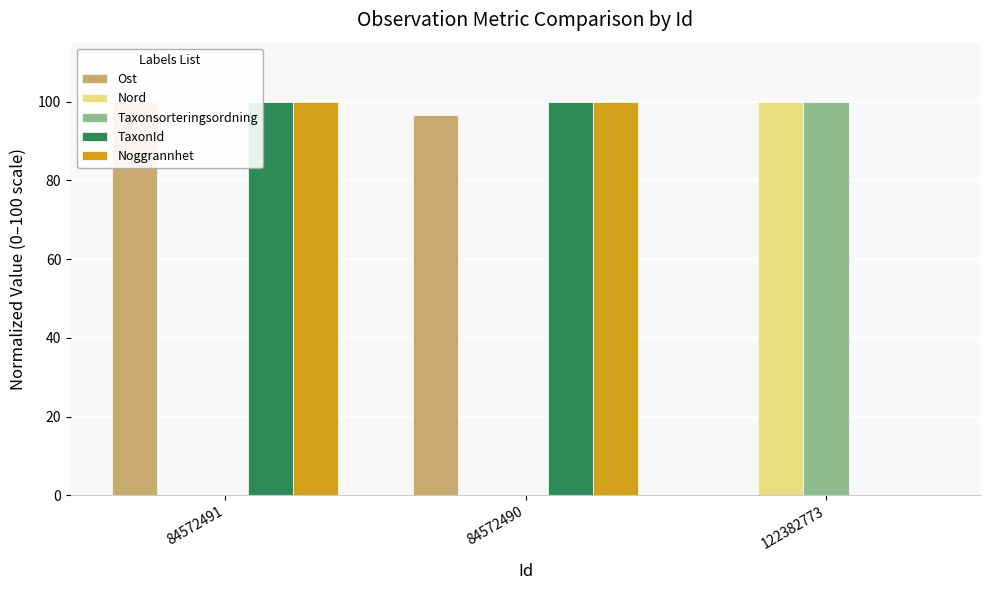

List the series in order of their peak value, highest first.

Ost, Nord, Taxonsorteringsordning, TaxonId, Noggrannhet